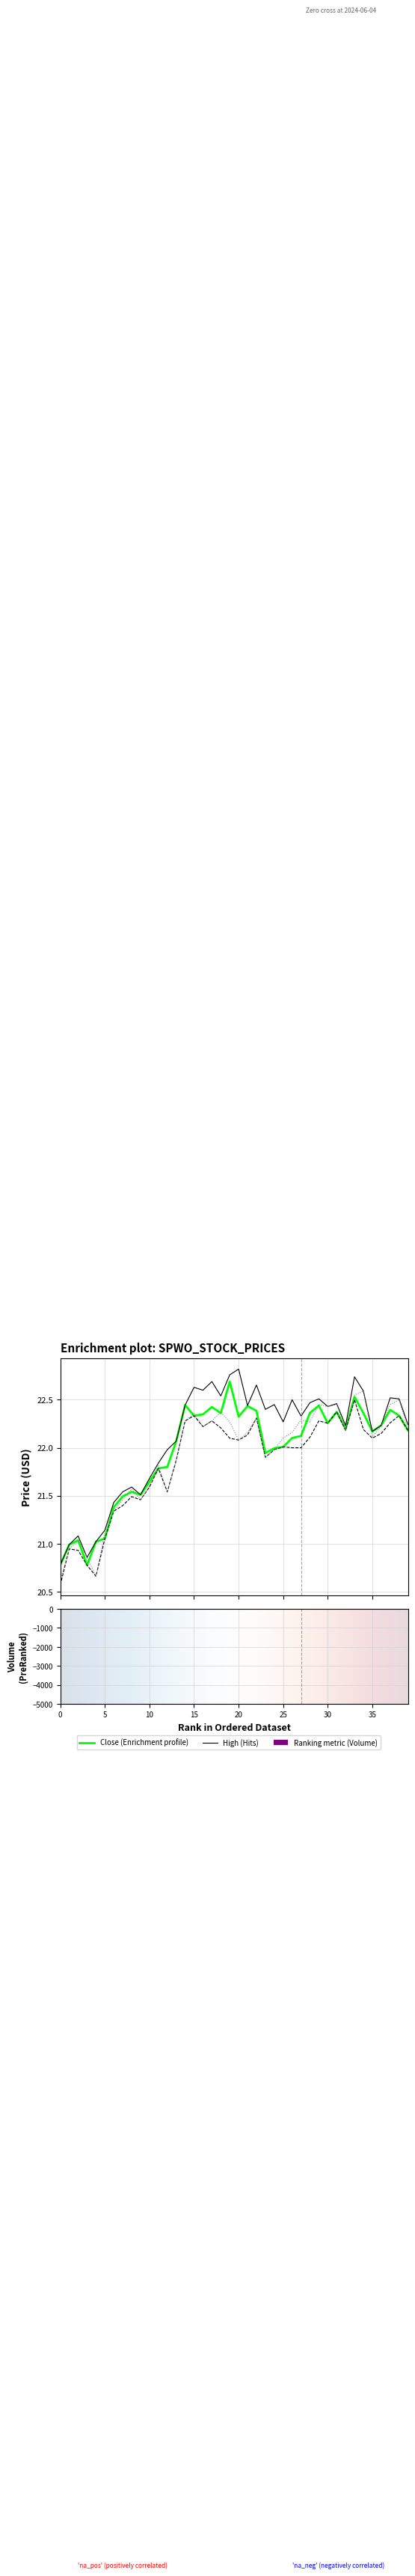

What is the value of the Close bar at the 7th from the left?

21.4